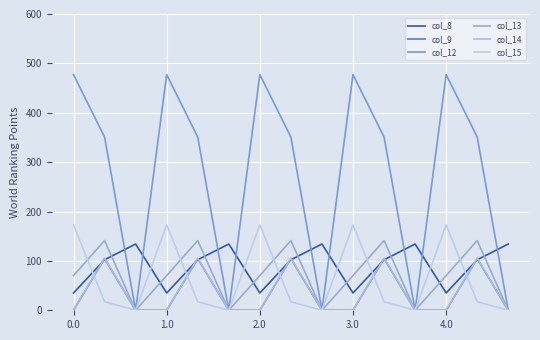

What is the value of the col_9 point at the 8th from the left?

104.8